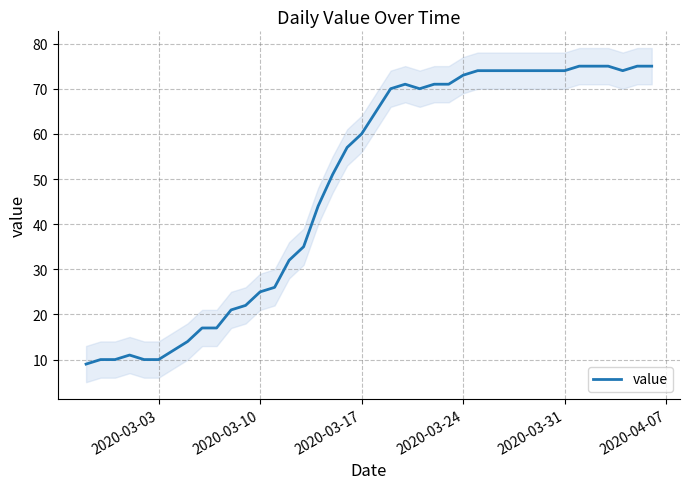

What is the value of the 10th point from the left?

17